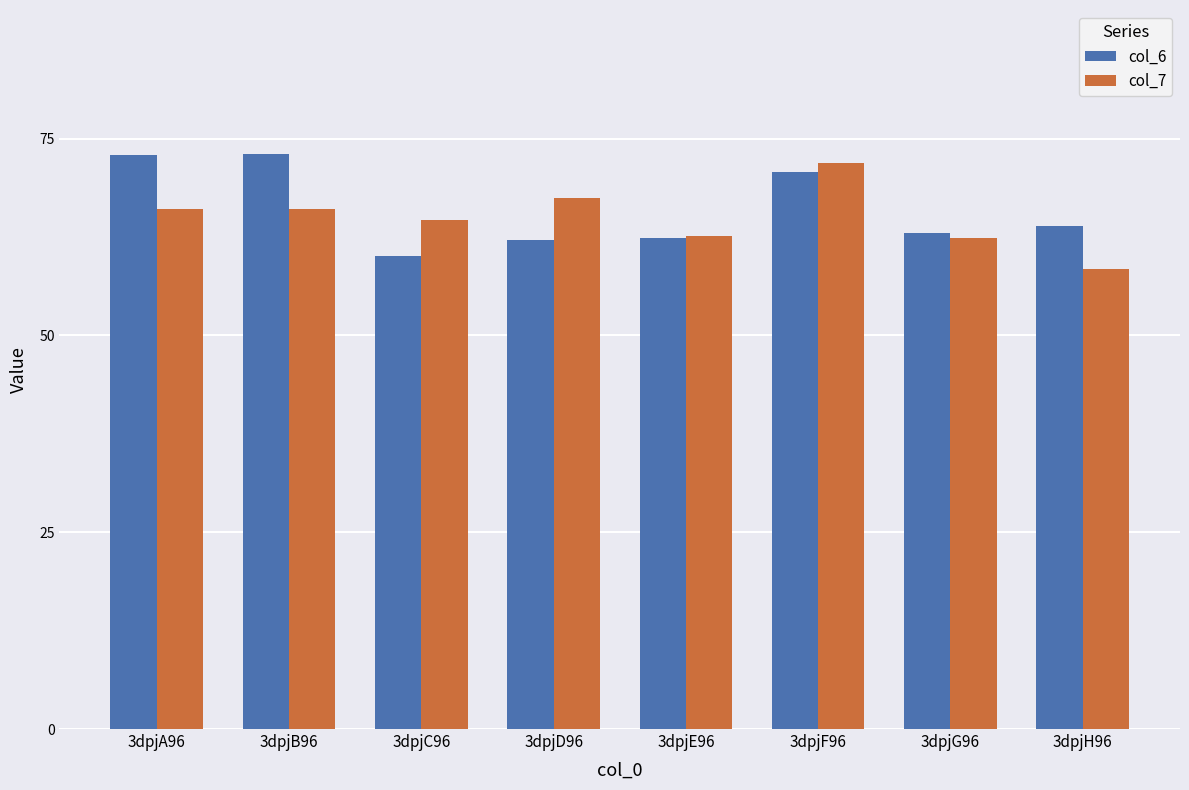

What is the spread (max minus min) of values at 3dpjA96?

6.9